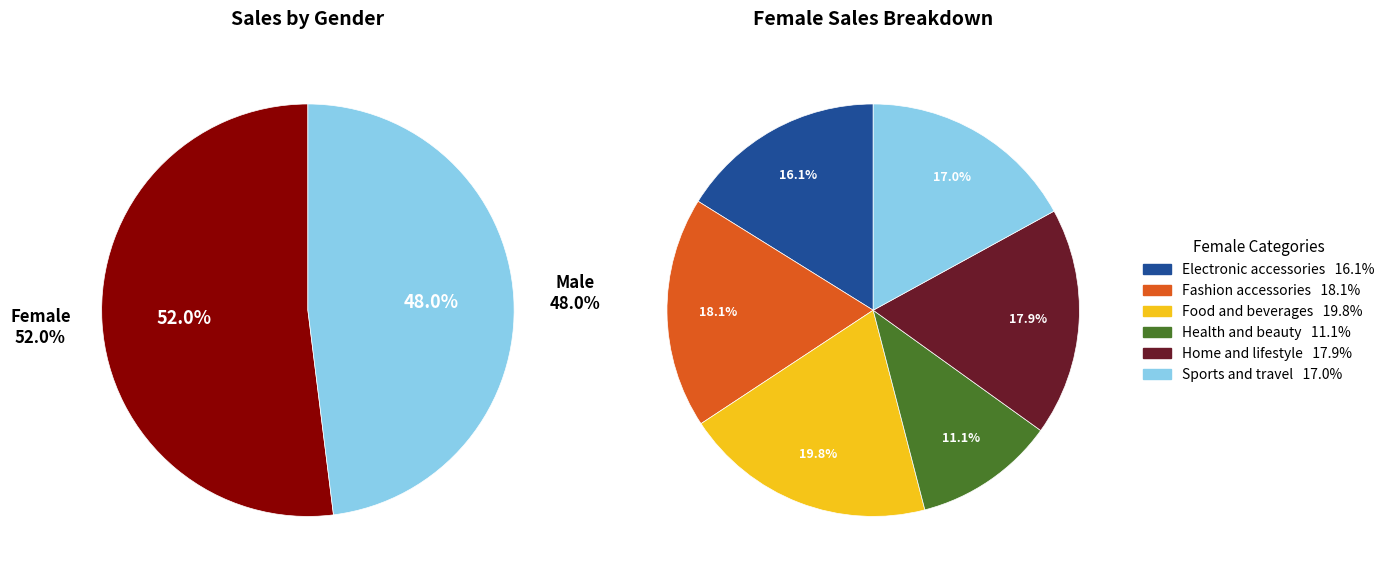

Do Male and Female together represent more than half of the pie?

Yes